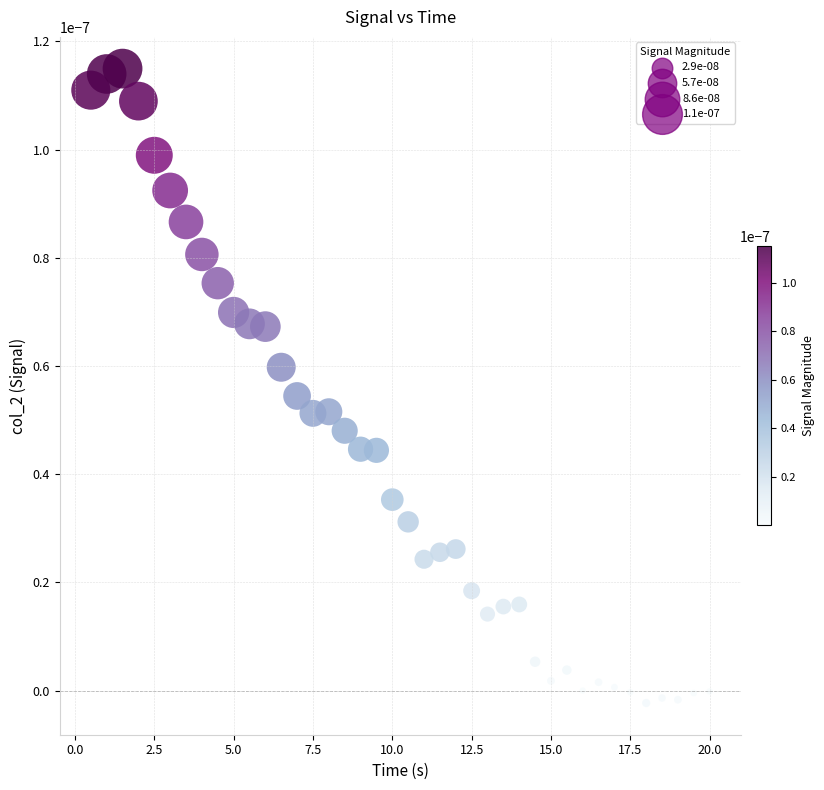

What is the range of X values (max minus min)?

19.5